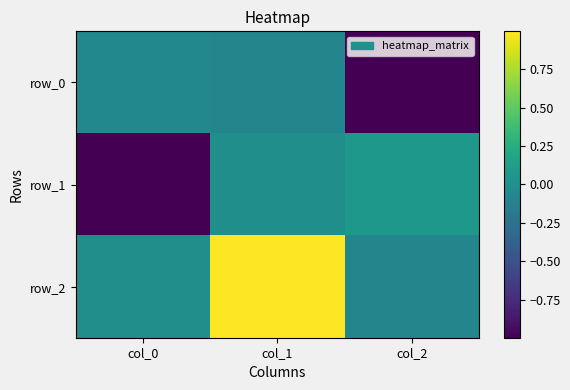

At which label does row_2 reach its peak?

col_1